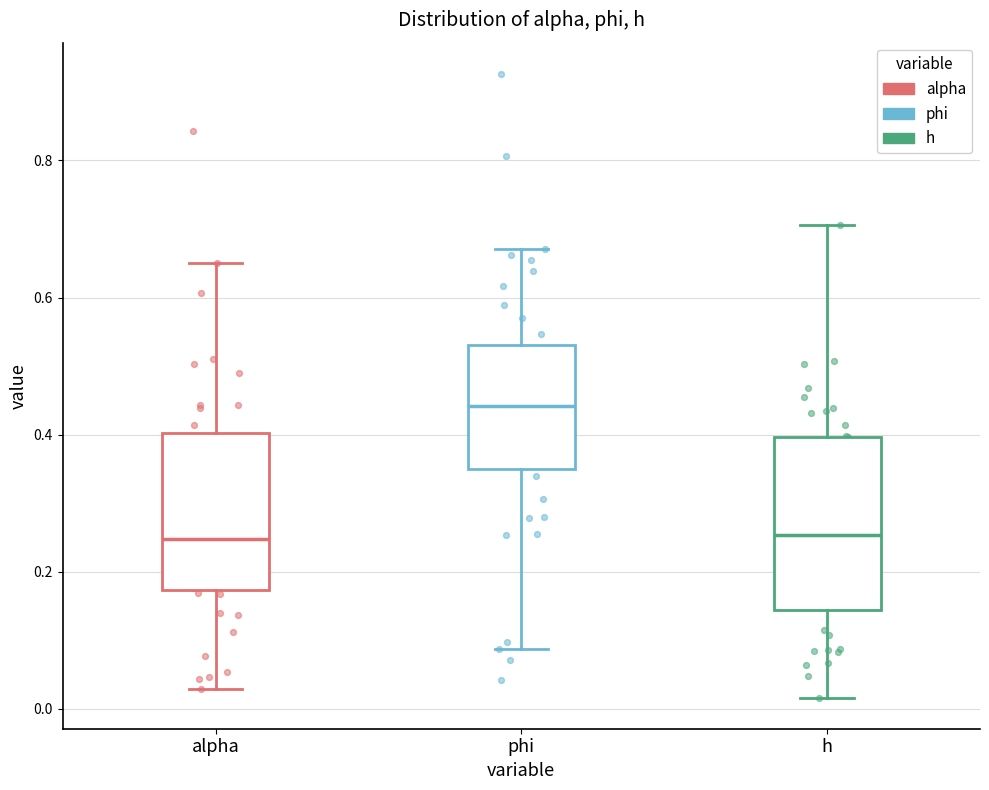

Reading left to right, transcribe this box plot: for each box, give where its median line is, the range the box spans, and where its two whiskers end, as read against the y-axis. The values are not printed on the chart, so give them approximately, as read against the axis.

alpha: median 0.24, box 0.18 to 0.40, whiskers 0.02 to 0.66
phi: median 0.44, box 0.36 to 0.54, whiskers 0.08 to 0.68
h: median 0.26, box 0.14 to 0.40, whiskers 0.02 to 0.70